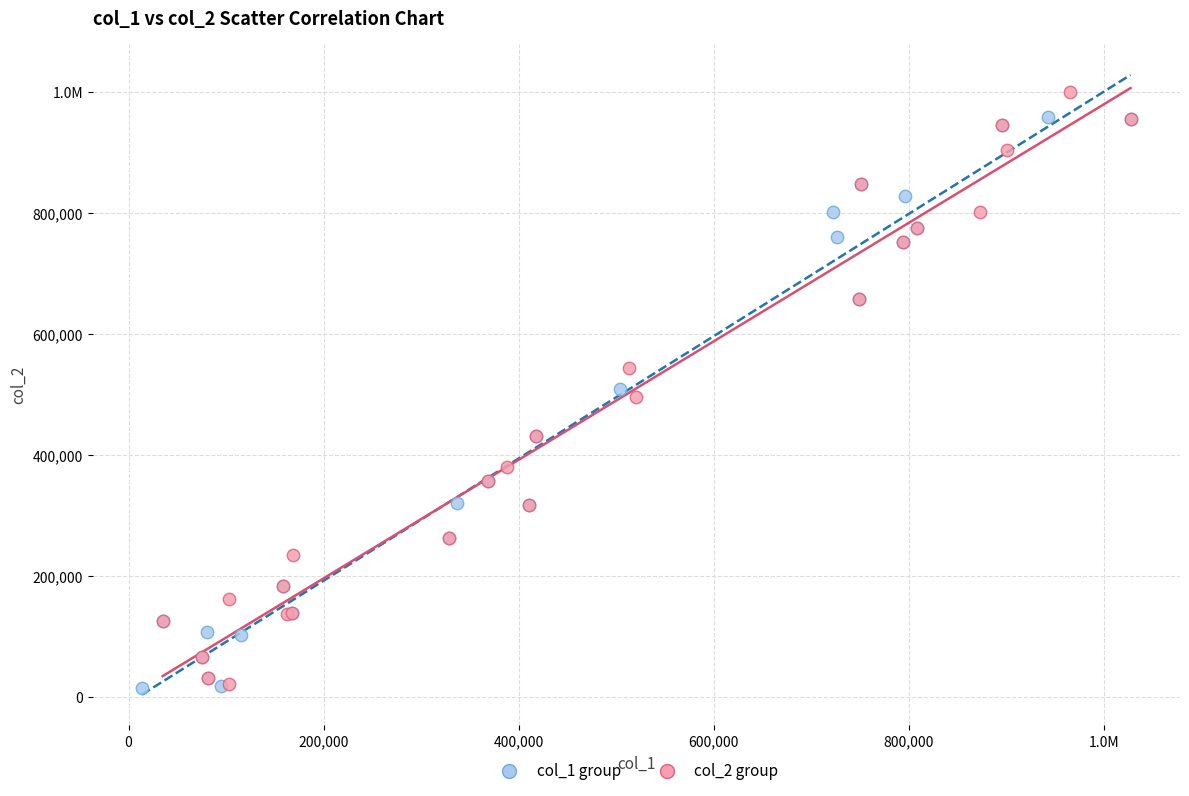

What are all the series names shown in the legend?

col_1 group, col_2 group